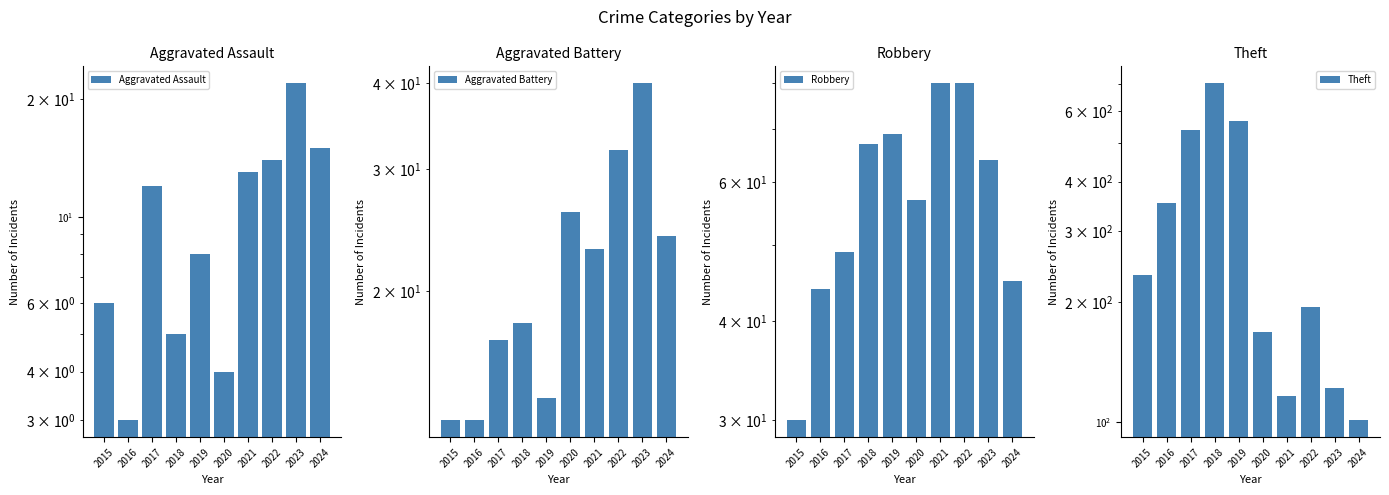

What is the sum of the Robbery values at 2022 and 2024?

125